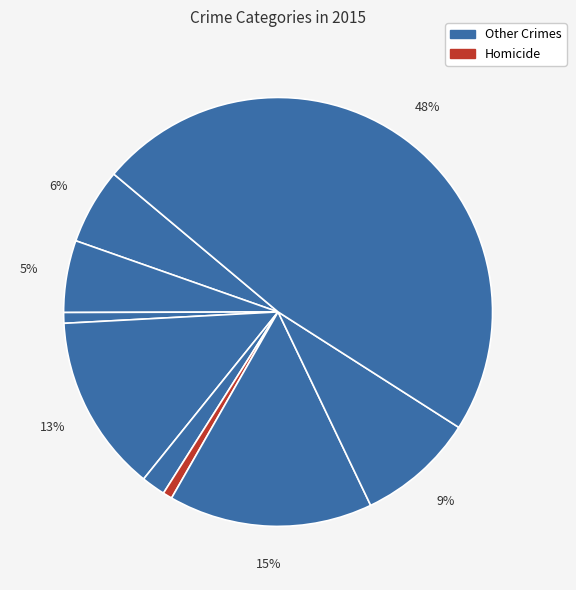

Count the number of slices in the pie.

9